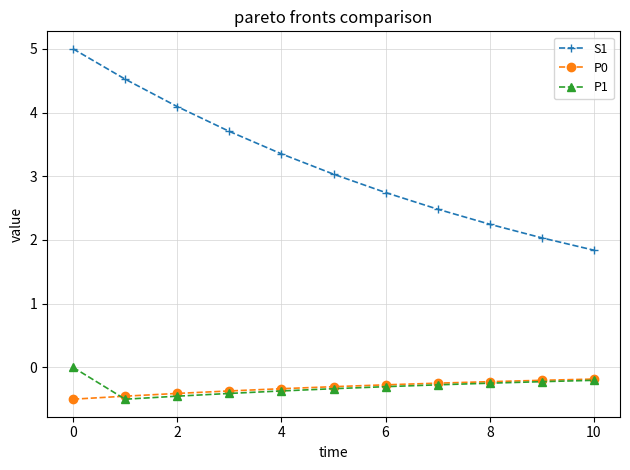

True or false: P0 and S1 intersect in this chart.

False